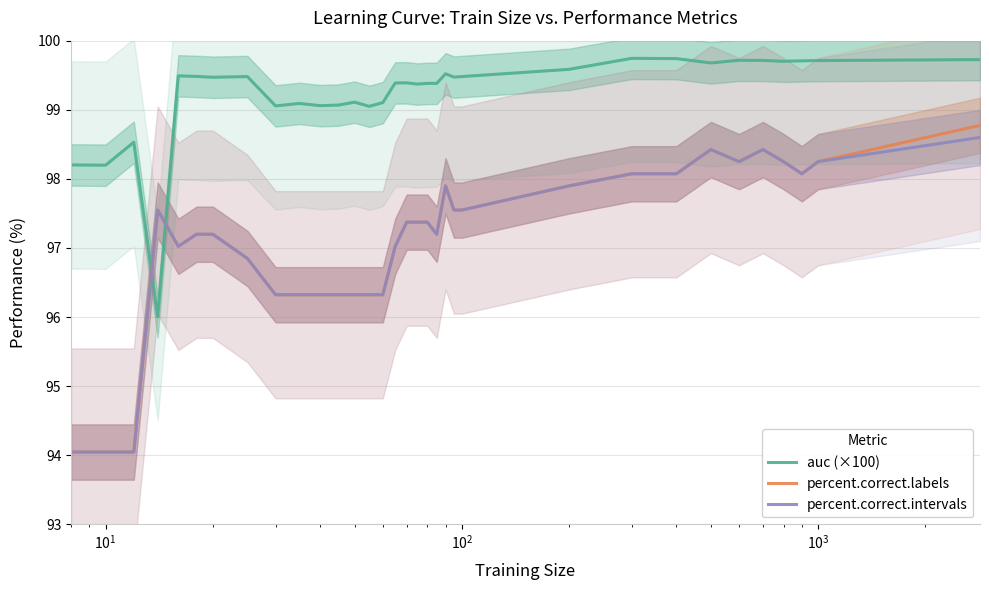

Reading left to right, what are all the values shown in this chart?

auc (×100): 98.2	98.2	98.5	96.0	99.5	99.5	99.5	99.5	99.1	99.1	99.1	99.1	99.1	99.0	99.1	99.4	99.4	99.4	99.4	99.4	99.5	99.5	99.5	99.6	99.7	99.7	99.7	99.7	99.7	99.7	99.7	99.7	99.7
percent.correct.labels: 94.0	94.0	94.0	97.5	97.0	97.2	97.2	96.8	96.3	96.3	96.3	96.3	96.3	96.3	96.3	97.0	97.4	97.4	97.4	97.2	97.9	97.5	97.5	97.9	98.1	98.1	98.4	98.2	98.4	98.2	98.1	98.2	98.8
percent.correct.intervals: 94.0	94.0	94.0	97.5	97.0	97.2	97.2	96.8	96.3	96.3	96.3	96.3	96.3	96.3	96.3	97.0	97.4	97.4	97.4	97.2	97.9	97.5	97.5	97.9	98.1	98.1	98.4	98.2	98.4	98.2	98.1	98.2	98.6